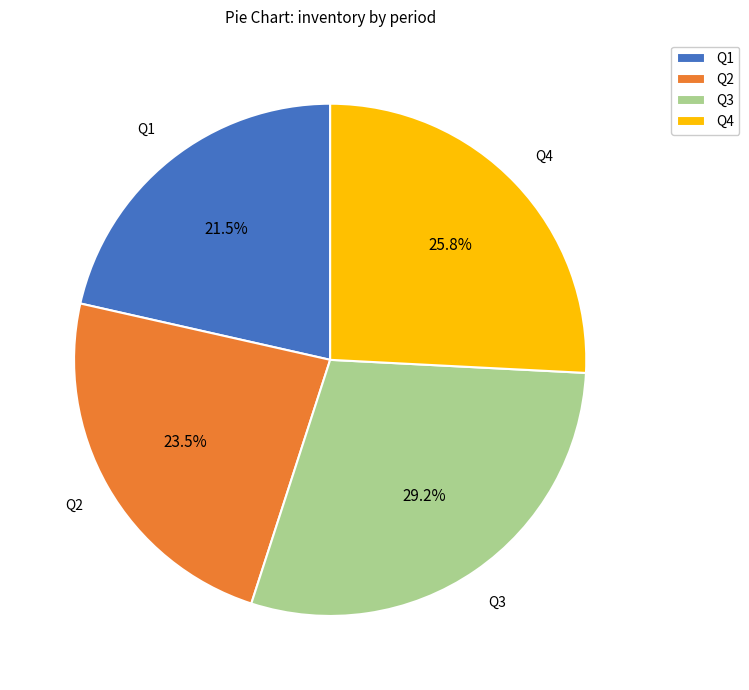

Do Q3 and Q1 together represent more than half of the pie?

Yes